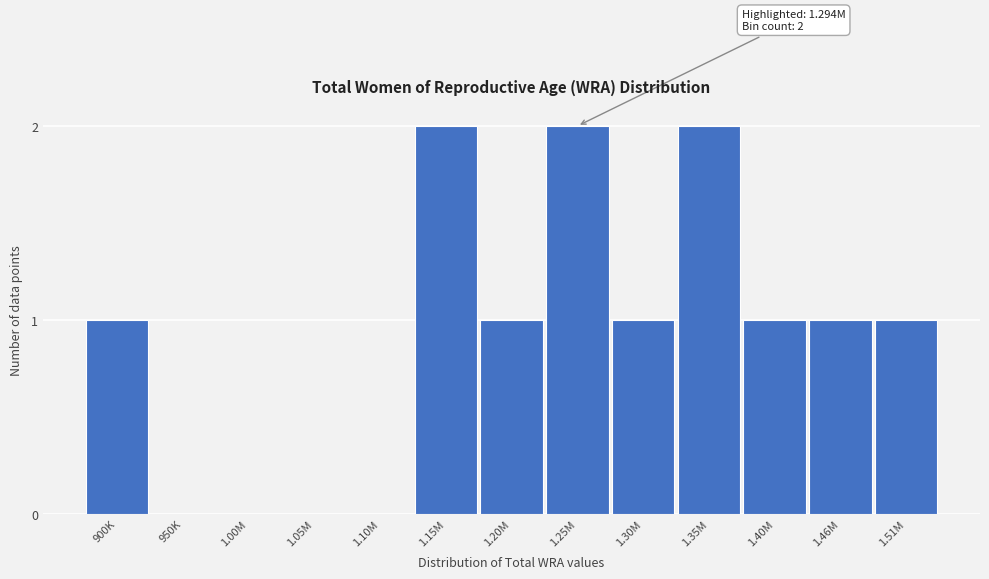

Reading left to right, list all the values displayed in this chart.

900K=1	950K=0	1.00M=0	1.05M=0	1.10M=0	1.15M=2	1.20M=1	1.25M=2	1.30M=1	1.35M=2	1.40M=1	1.46M=1	1.51M=1